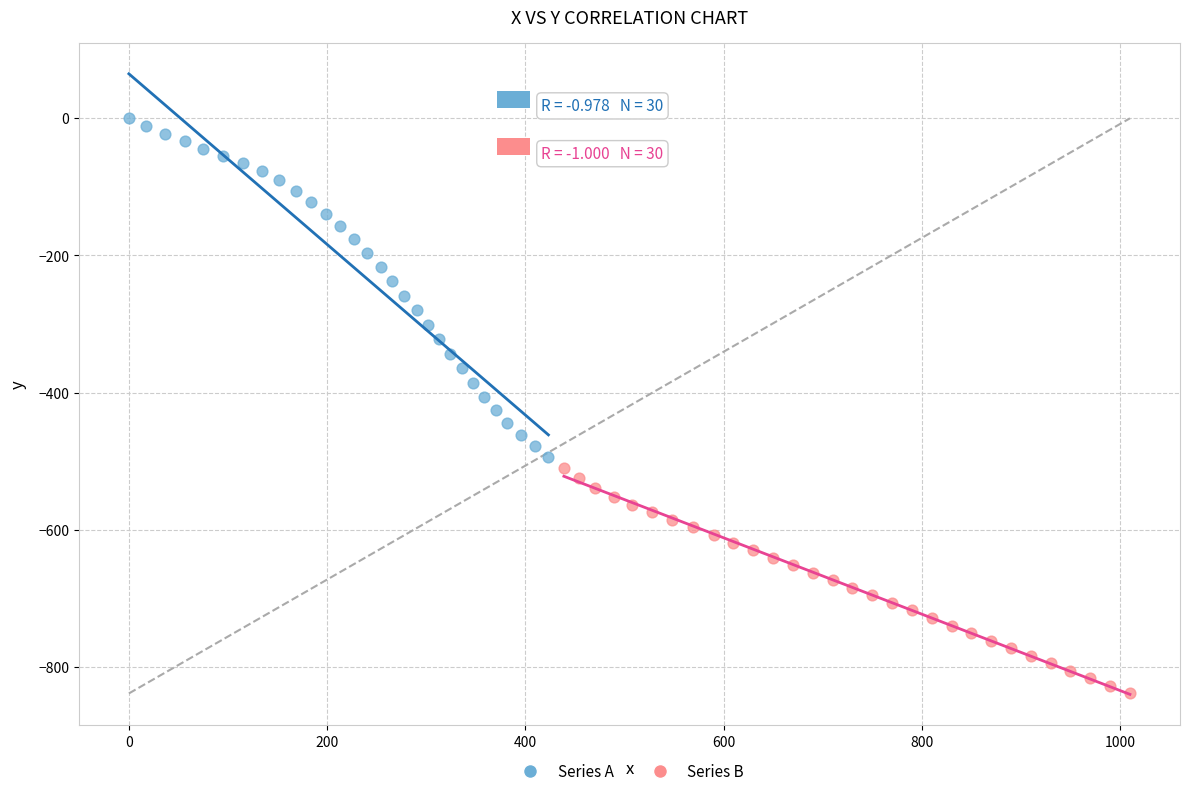

Which series contains the lowest Y value?

Series B